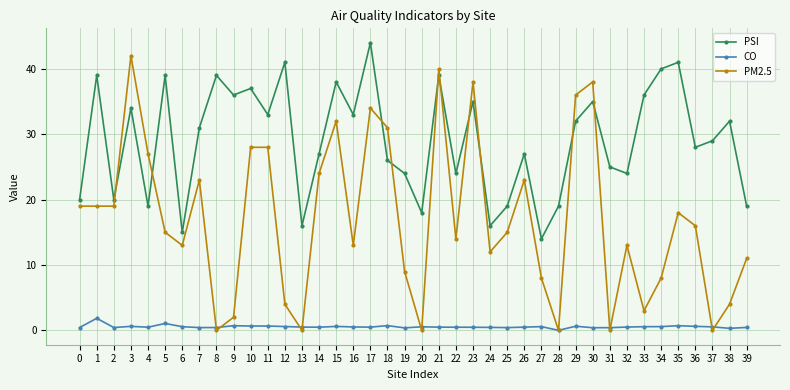

Is the value of PM2.5 at 1 greater than the value of CO at 28?

Yes